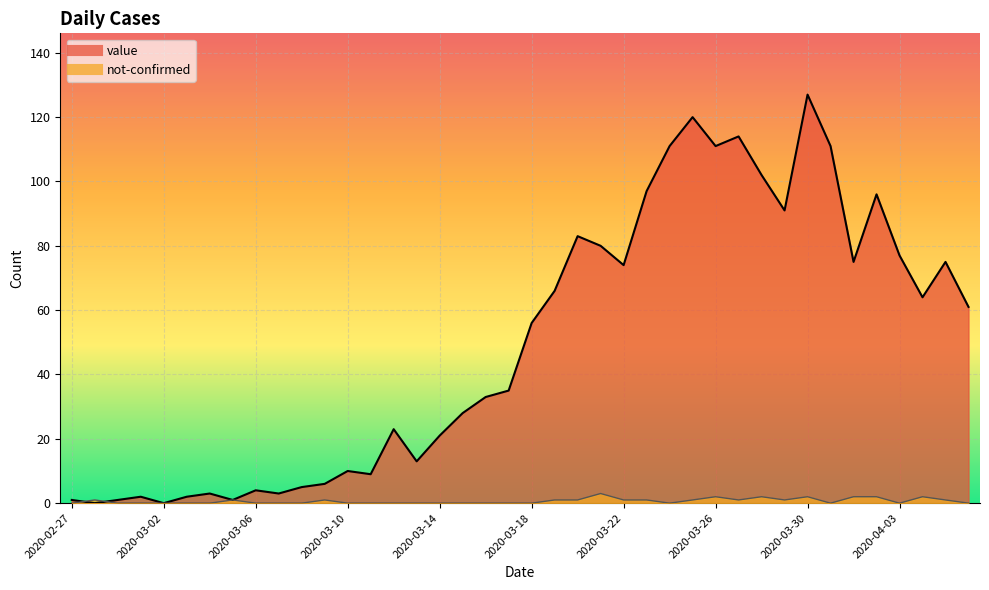

At which label does value reach its minimum?

2020-02-28